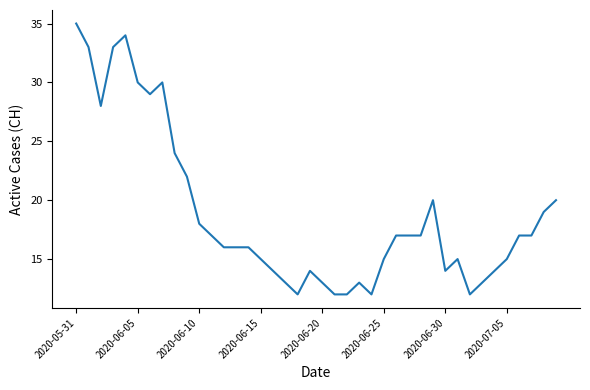

What is the difference between the maximum and minimum values?

23